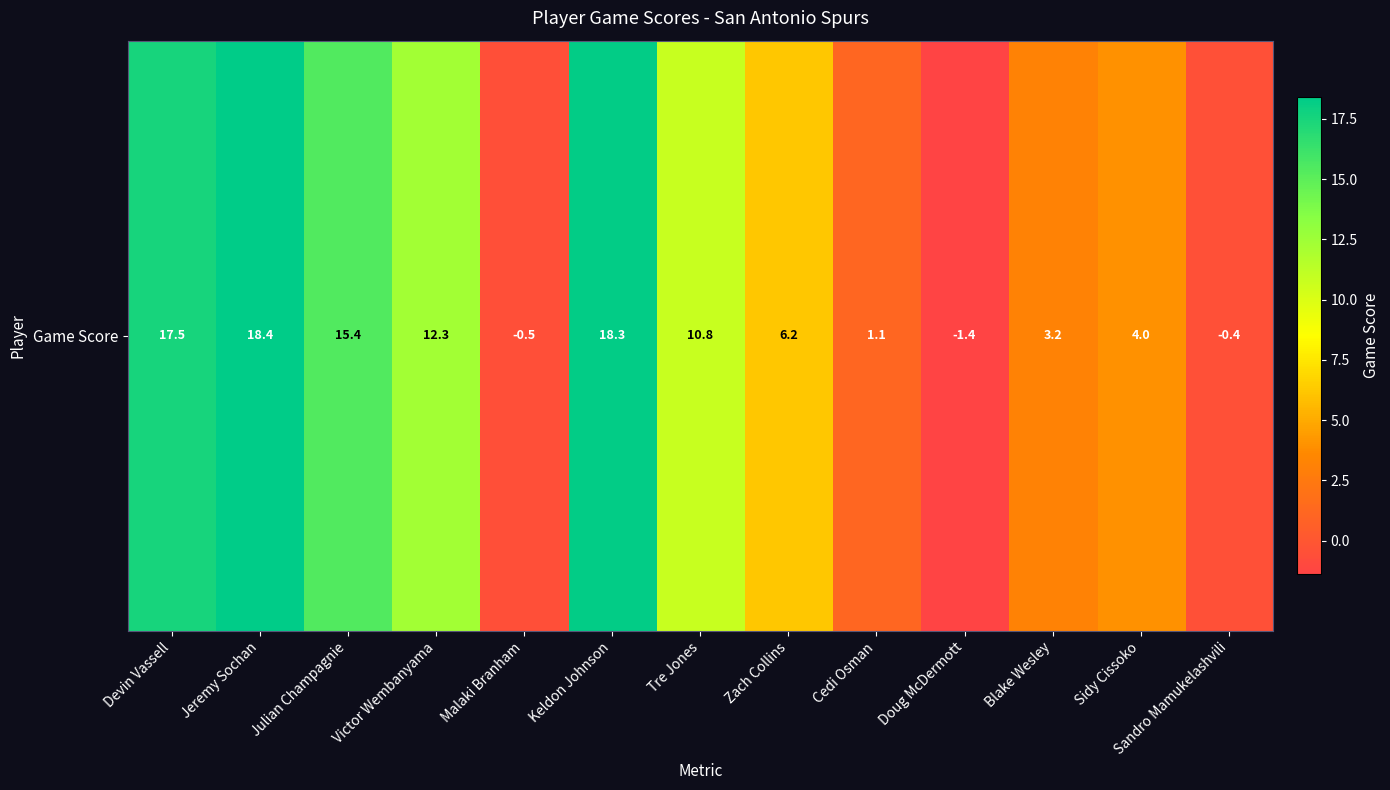

The chart shows a value of 12.3 at Victor Wembanyama. True or false?

True